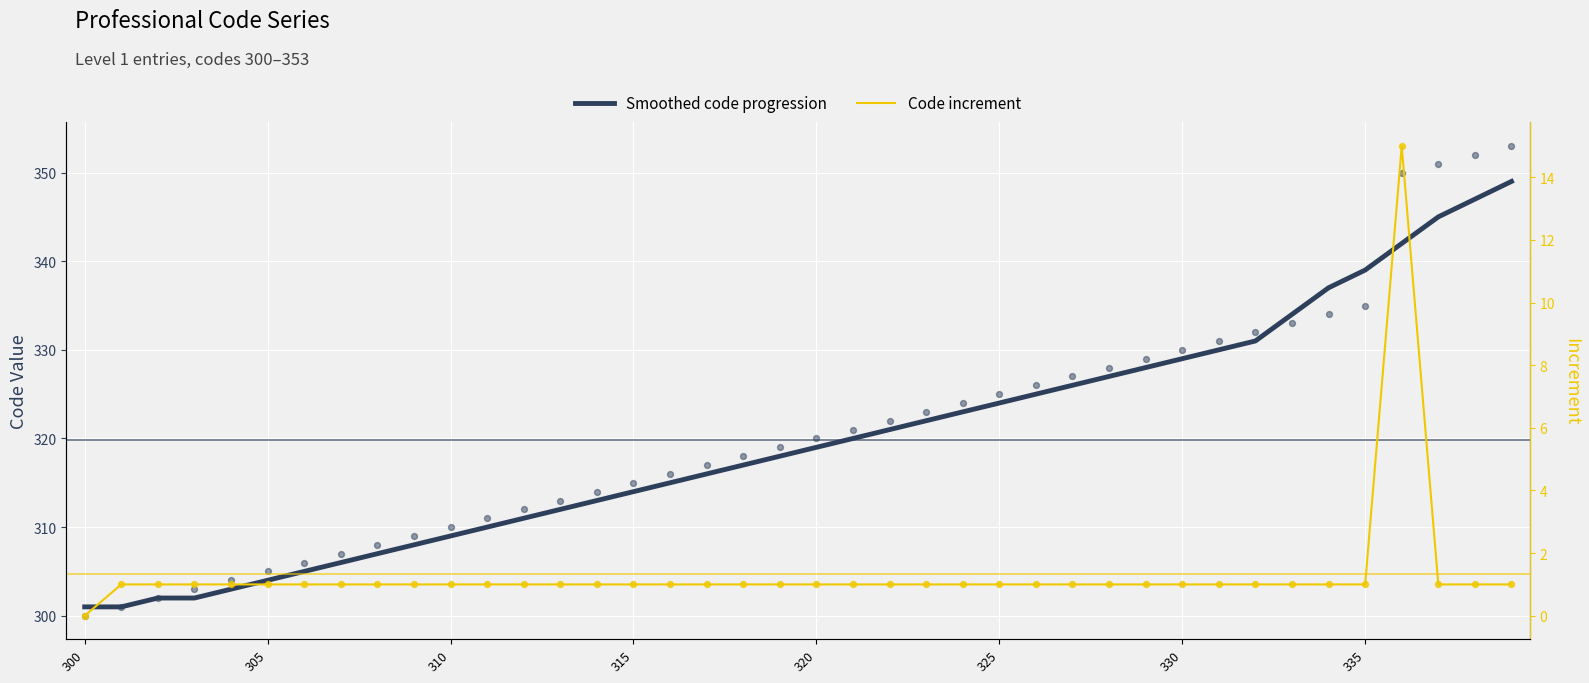

At which category is the sum across all series the highest?

36